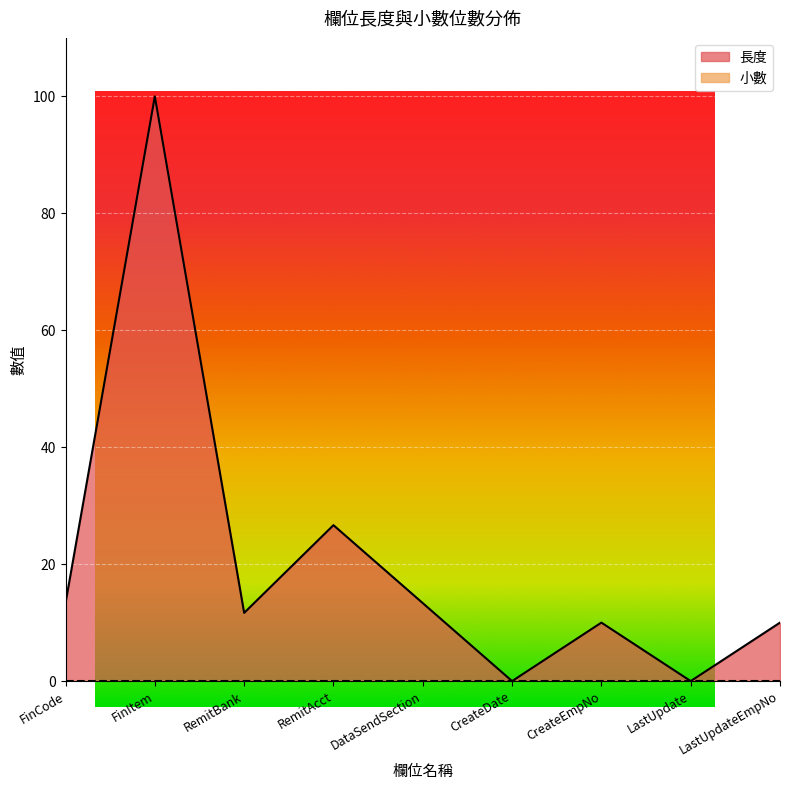

How many data points are above 11?

5